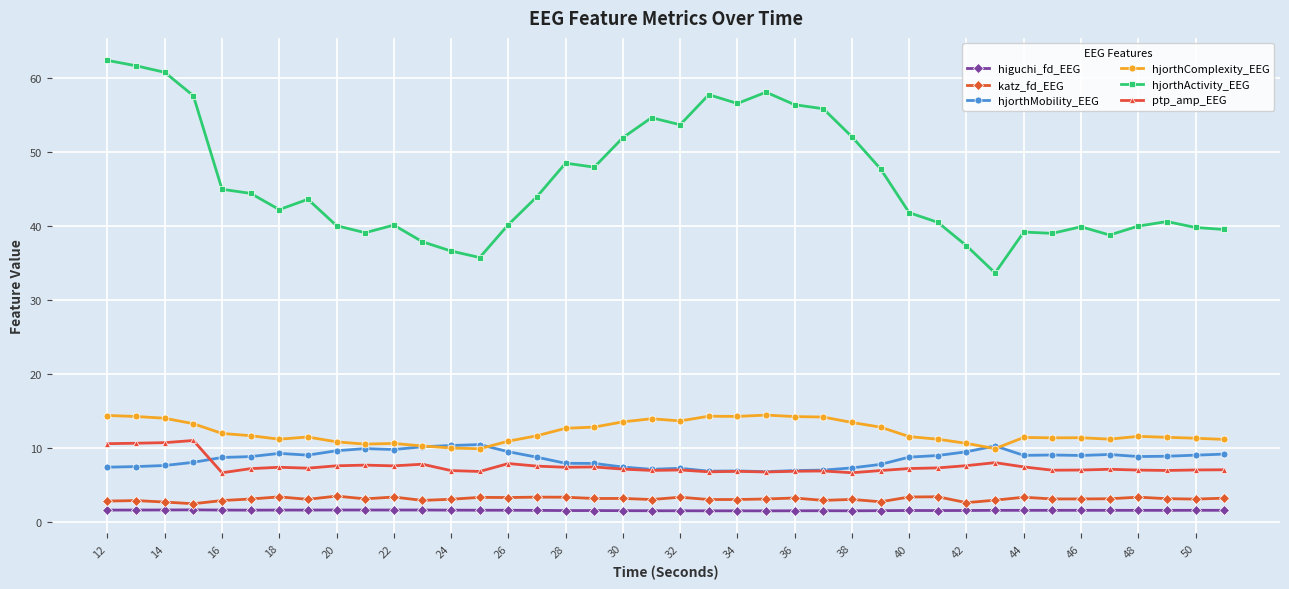

What is the value of the katz_fd_EEG point at the 19th from the left?

3.2